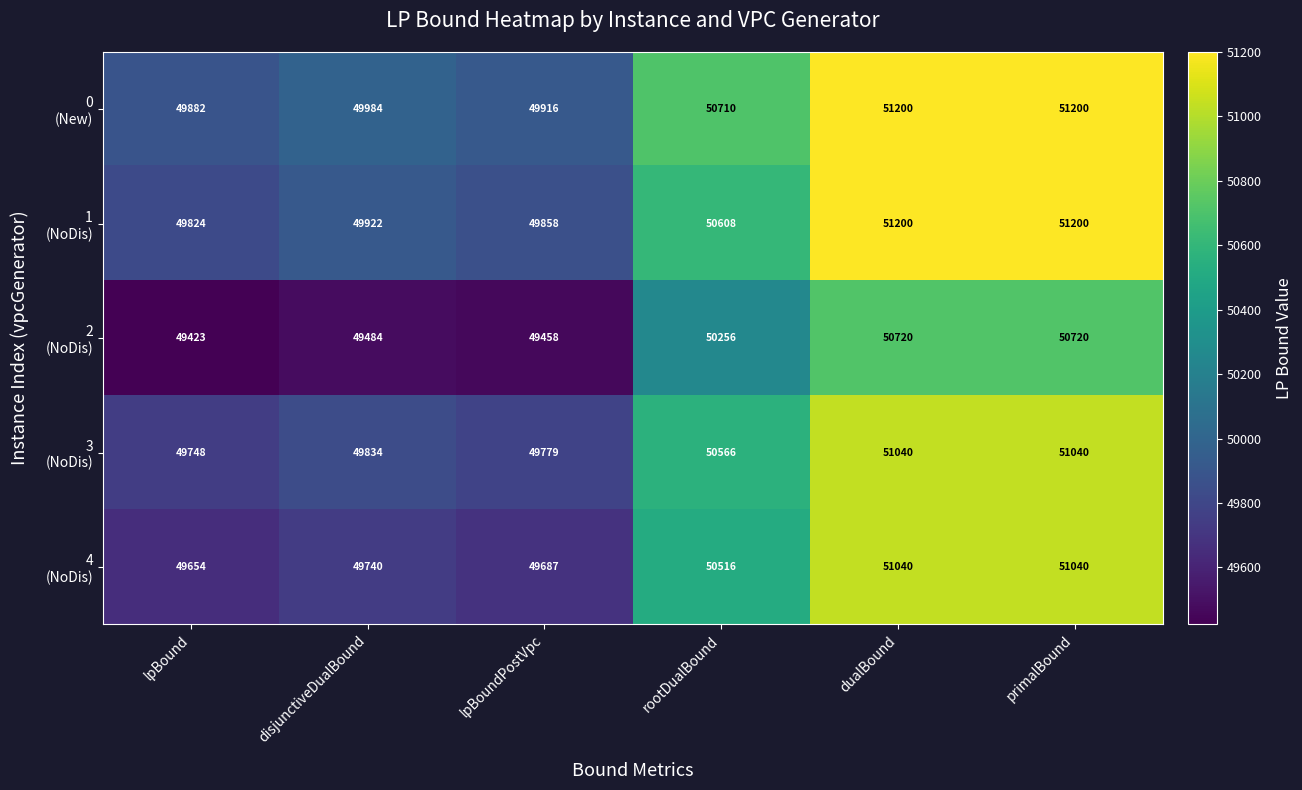

What is the total value across all series at dualBound?

255200